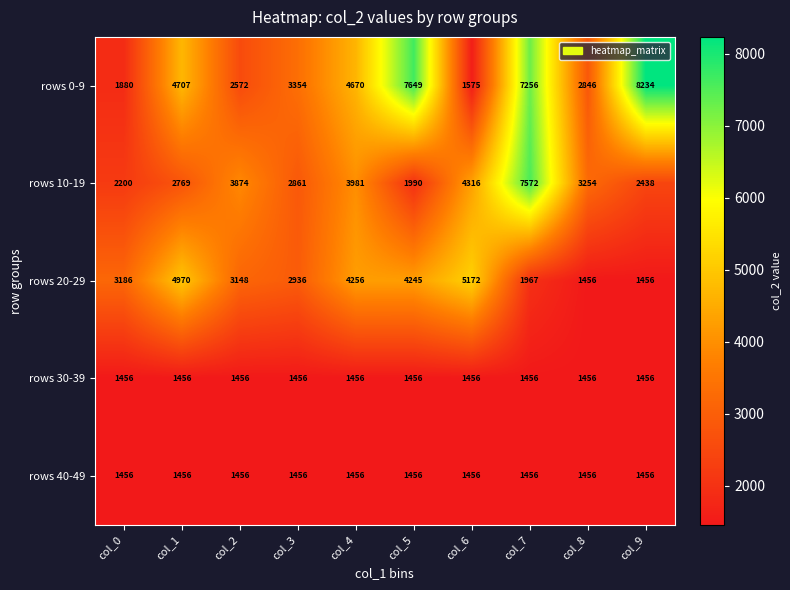

Where is rows 20-29 nearest to the value 3314?

col_0